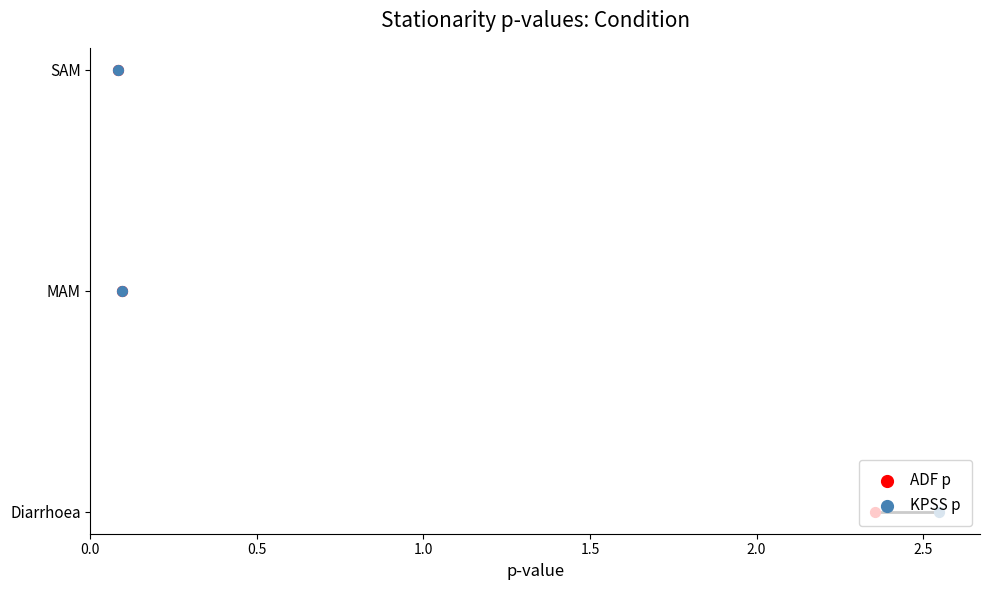

At how many categories does at least one series exceed 0?

3